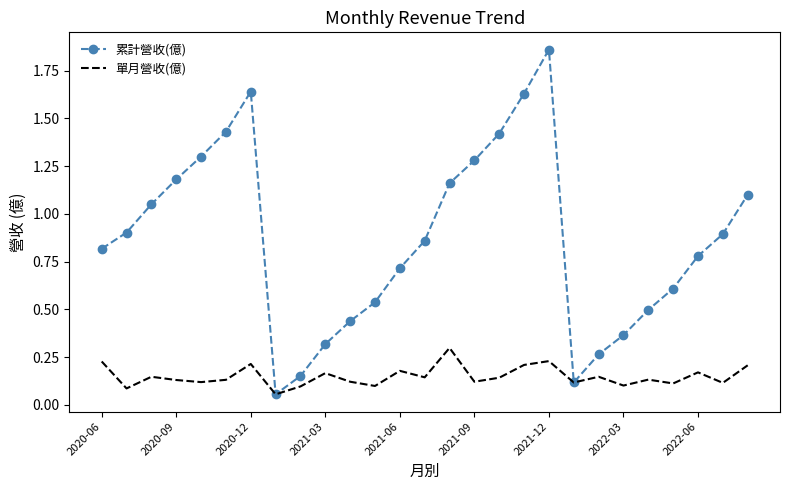

Which series has the largest total across all categories?

累計營收(億)